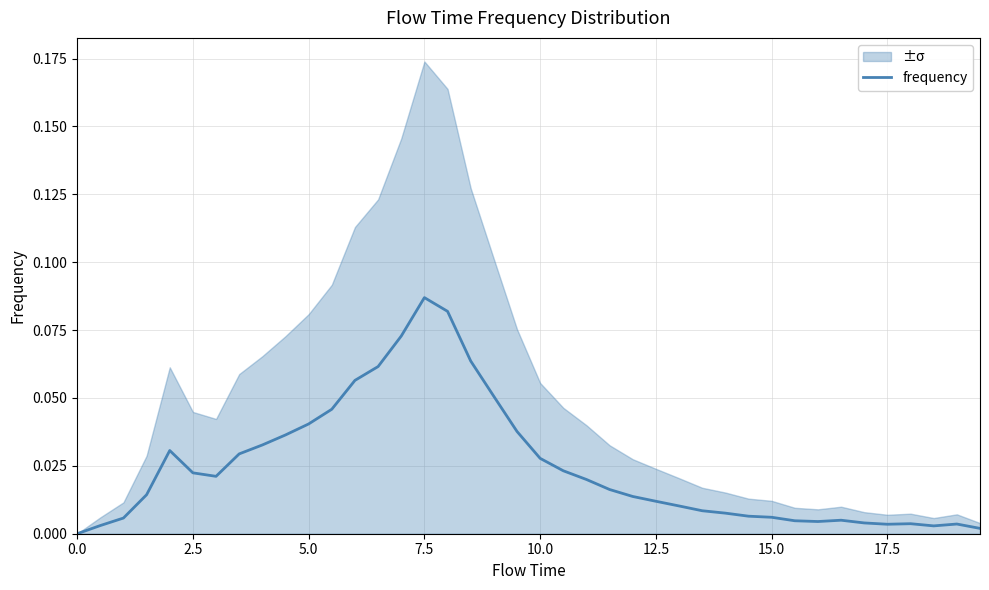

Which category has the highest value in the frequency series?

7.5